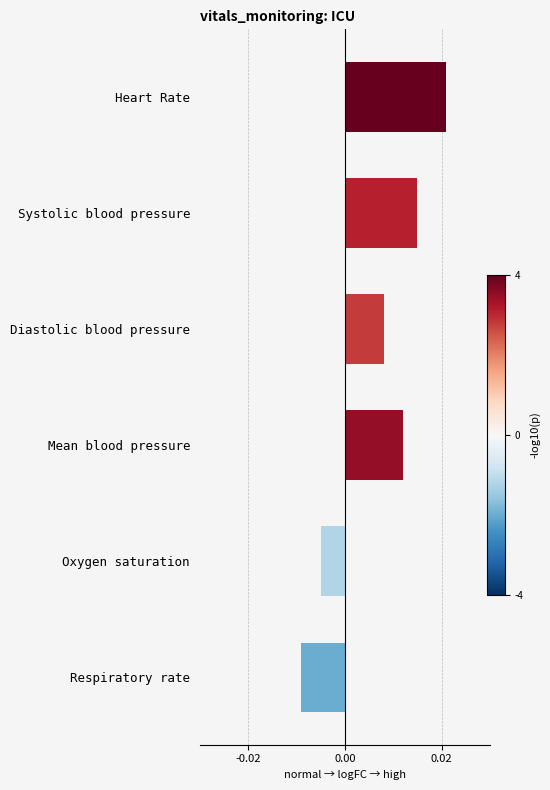

Rank the categories by value from lowest to highest.

Respiratory rate, Oxygen saturation, Diastolic blood pressure, Mean blood pressure, Systolic blood pressure, Heart Rate